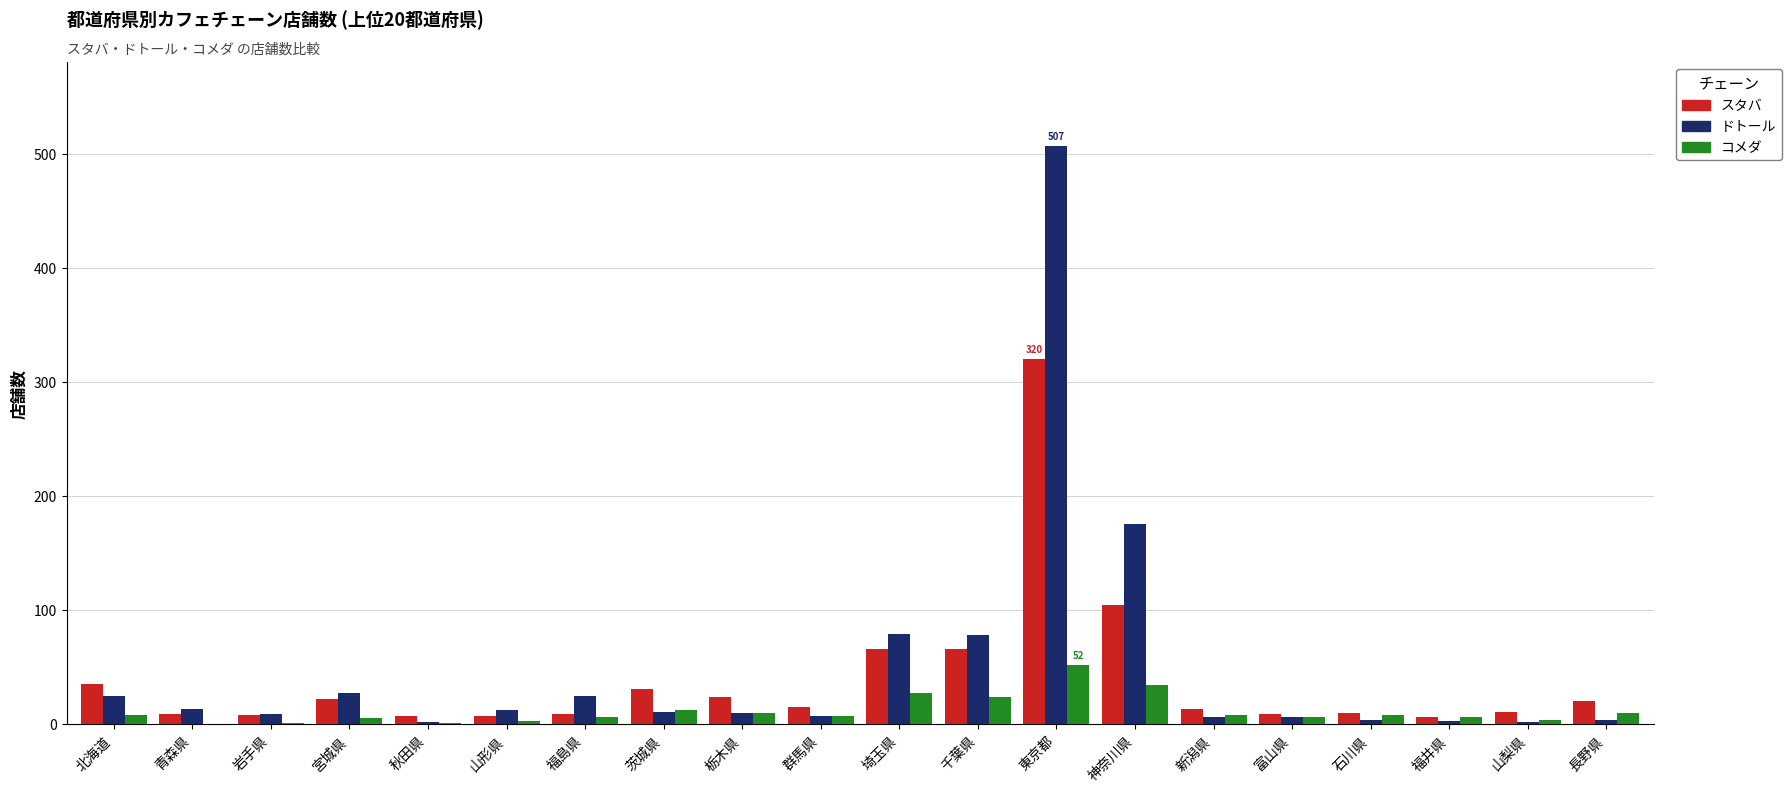

Is it true that ドトール equals 279 at 神奈川県?

False